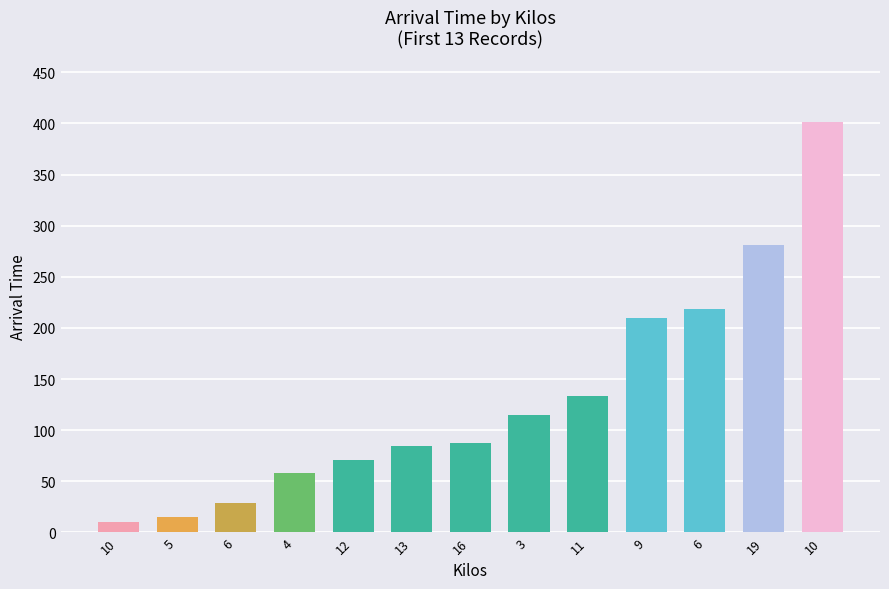

The chart shows a value of 182.4 at 11. True or false?

False